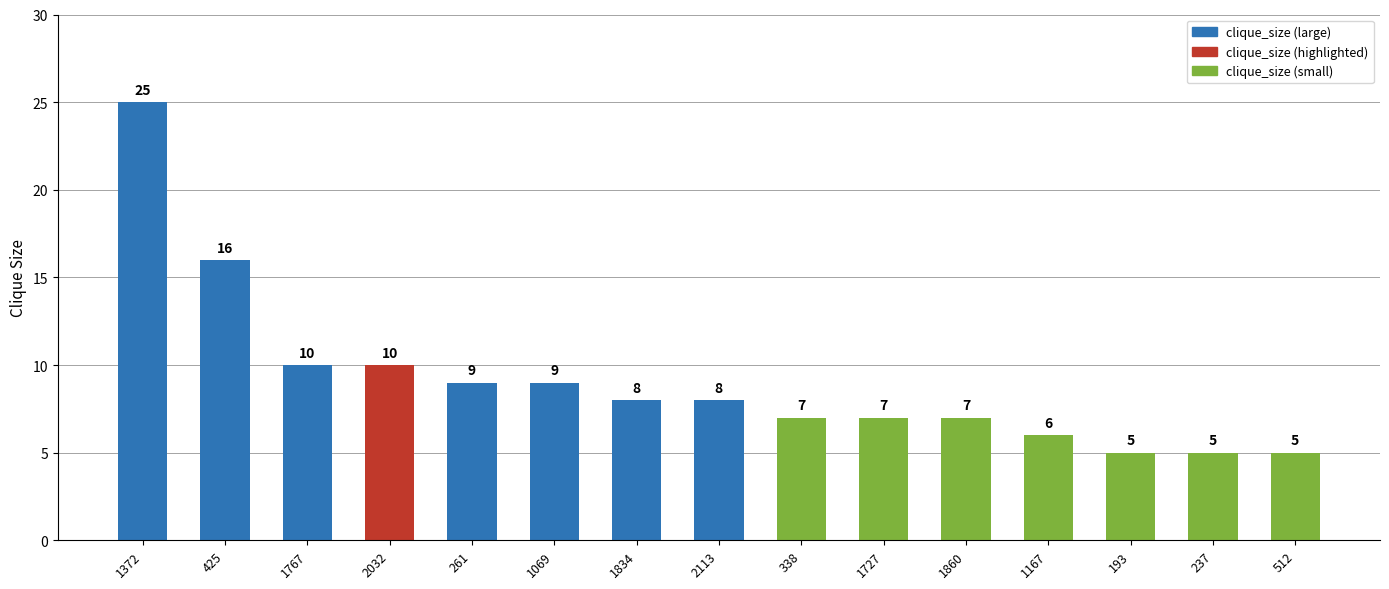

What is the sum of the values at 1727 and 1834?

15